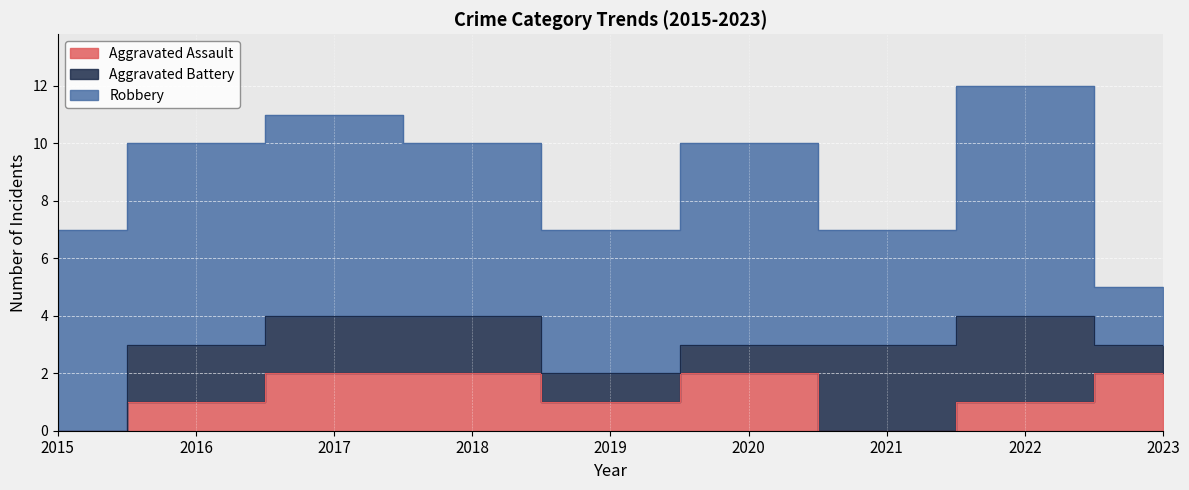

The Aggravated Assault series shows 2 at 2018. True or false?

True